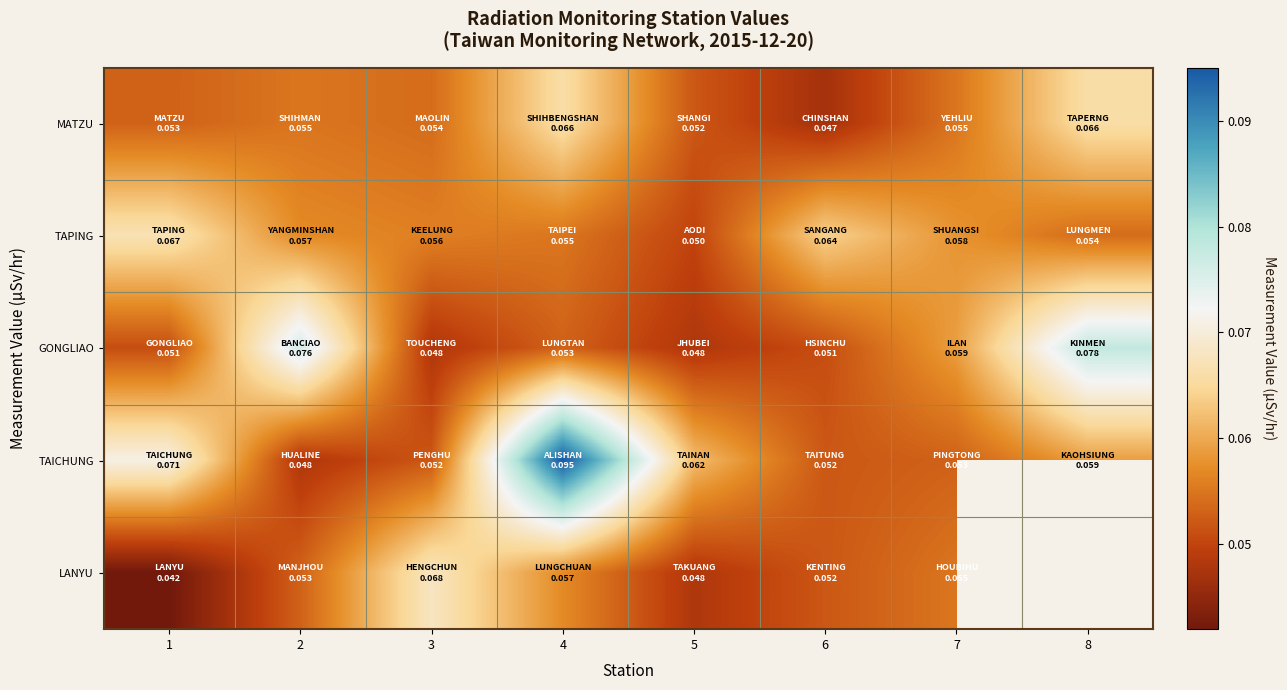

Rank the categories by LANYU value from lowest to highest.

1, 5, 6, 2, 7, 4, 3, 8